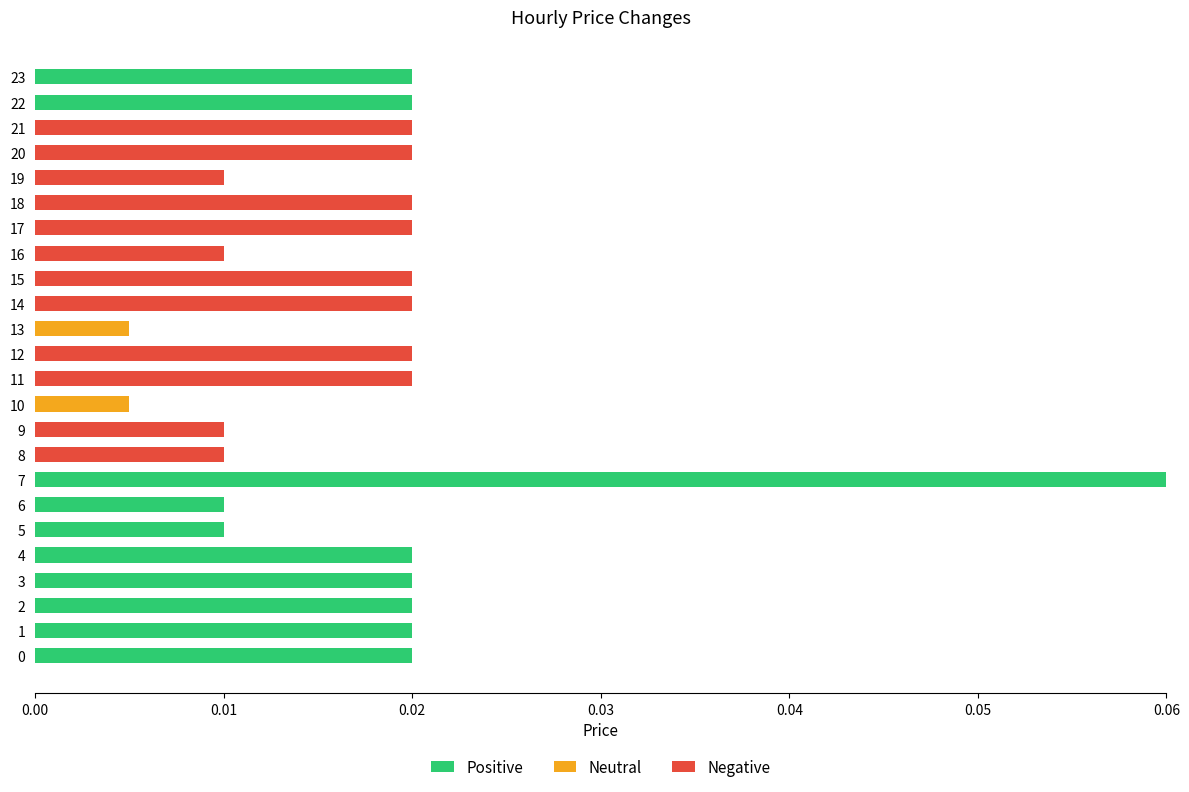

At which category is the sum across all series the highest?

7